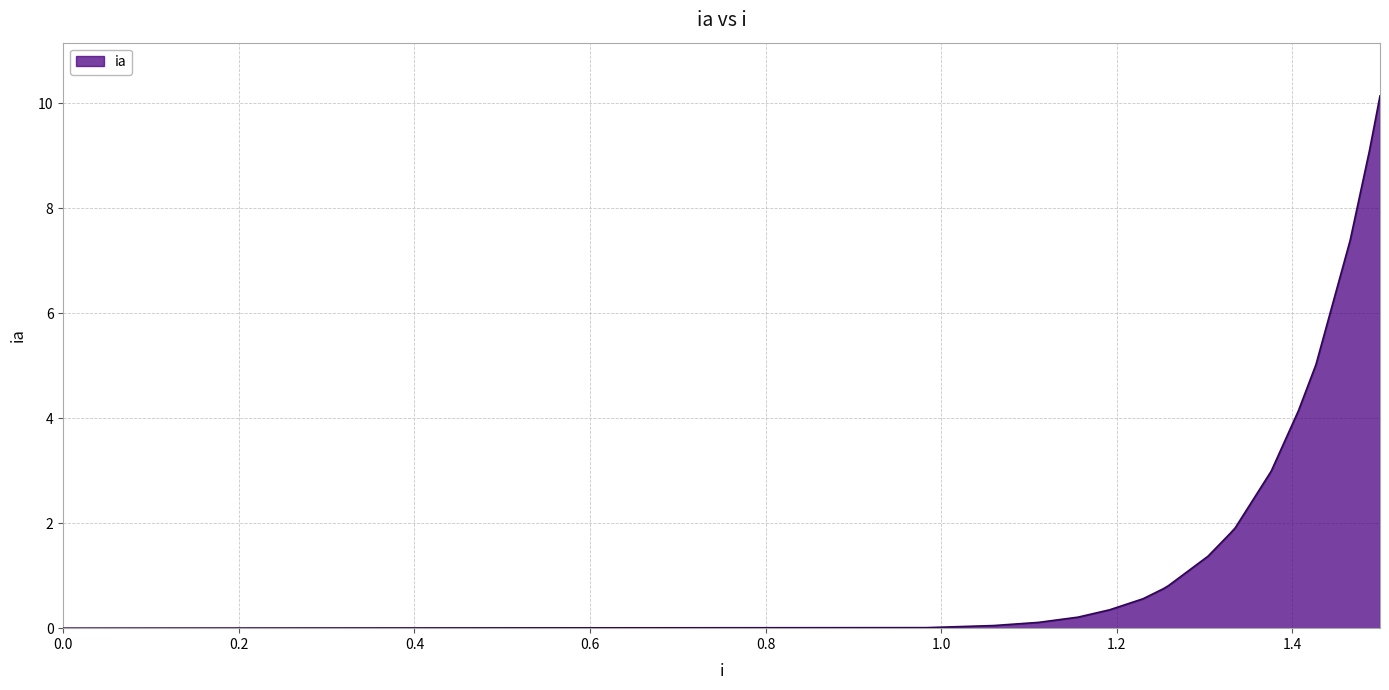

What is the maximum value shown in the chart?

10.1